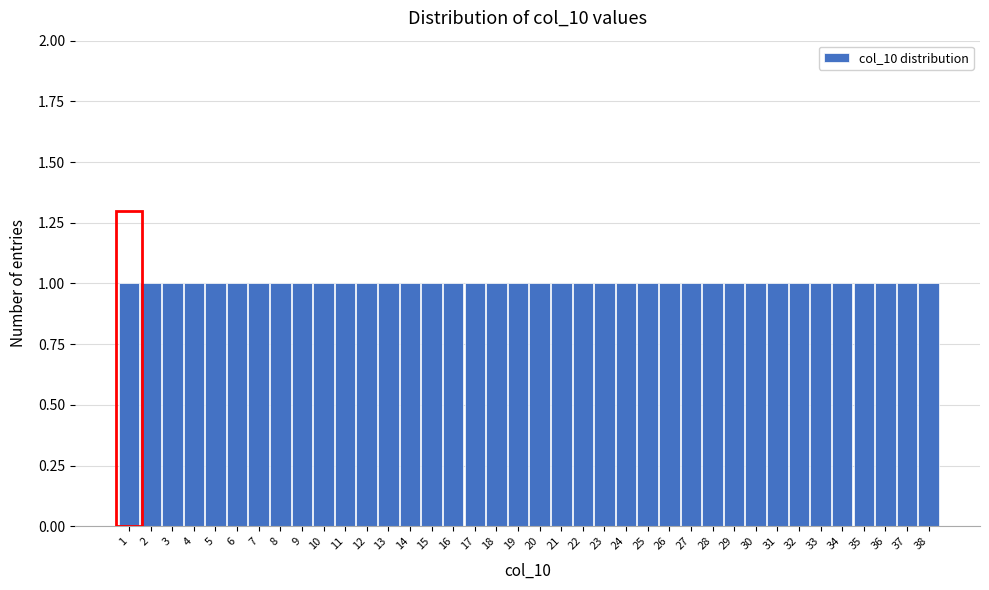

Reading left to right, transcribe this chart: for each bar, give the range it covers on the x-axis and its height. The values are not printed on the chart, so give them approximately, as read against the axis.

0.5 to 1.5: 1
1.5 to 2.5: 1
2.5 to 3.5: 1
3.5 to 4.5: 1
4.5 to 5.5: 1
5.5 to 6.5: 1
6.5 to 7.5: 1
7.5 to 8.5: 1
8.5 to 9.5: 1
9.5 to 10.5: 1
10.5 to 11.5: 1
11.5 to 12.5: 1
12.5 to 13.5: 1
13.5 to 14.5: 1
14.5 to 15.5: 1
15.5 to 16.5: 1
16.5 to 17.5: 1
17.5 to 18.5: 1
18.5 to 19.5: 1
19.5 to 20.5: 1
20.5 to 21.5: 1
21.5 to 22.5: 1
22.5 to 23.5: 1
23.5 to 24.5: 1
24.5 to 25.5: 1
25.5 to 26.5: 1
26.5 to 27.5: 1
27.5 to 28.5: 1
28.5 to 29.5: 1
29.5 to 30.5: 1
30.5 to 31.5: 1
31.5 to 32.5: 1
32.5 to 33.5: 1
33.5 to 34.5: 1
34.5 to 35.5: 1
35.5 to 36.5: 1
36.5 to 37.5: 1
37.5 to 38.5: 1